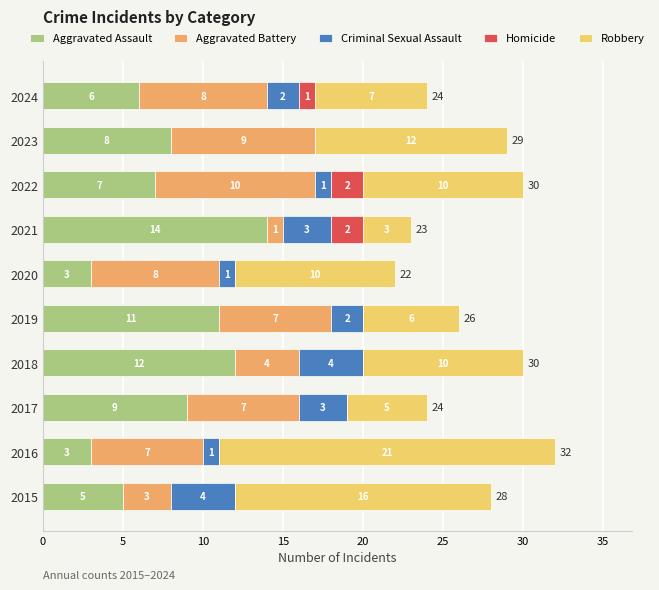

The value of Aggravated Assault at 2020 is 3. True or false?

True